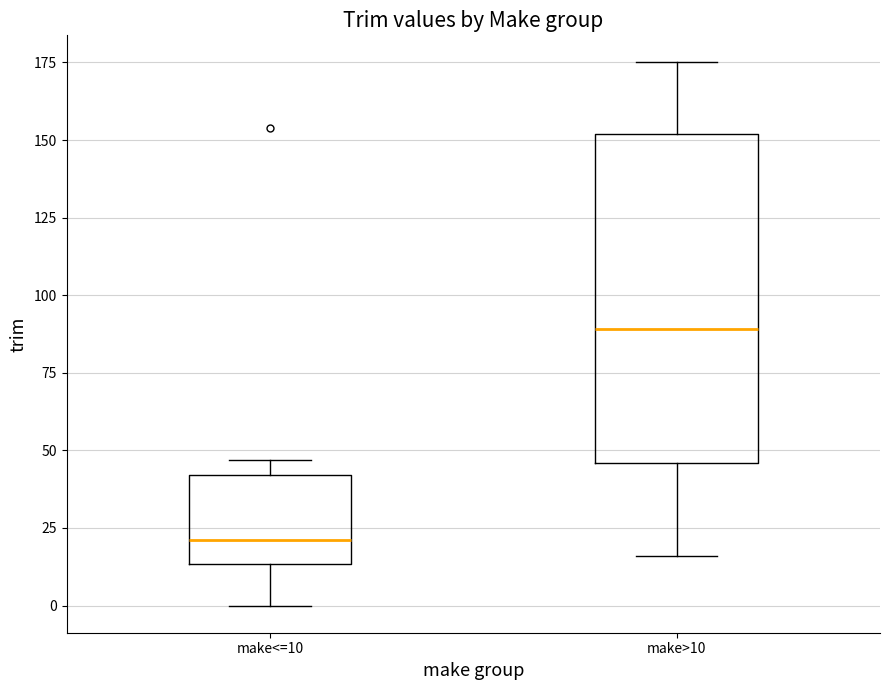

Reading left to right, transcribe this box plot: for each box, give where its median line is, the range the box spans, and where its two whiskers end, as read against the y-axis. The values are not printed on the chart, so give them approximately, as read against the axis.

make<=10: median 20, box 15 to 40, whiskers 0 to 45
make>10: median 90, box 45 to 150, whiskers 15 to 175